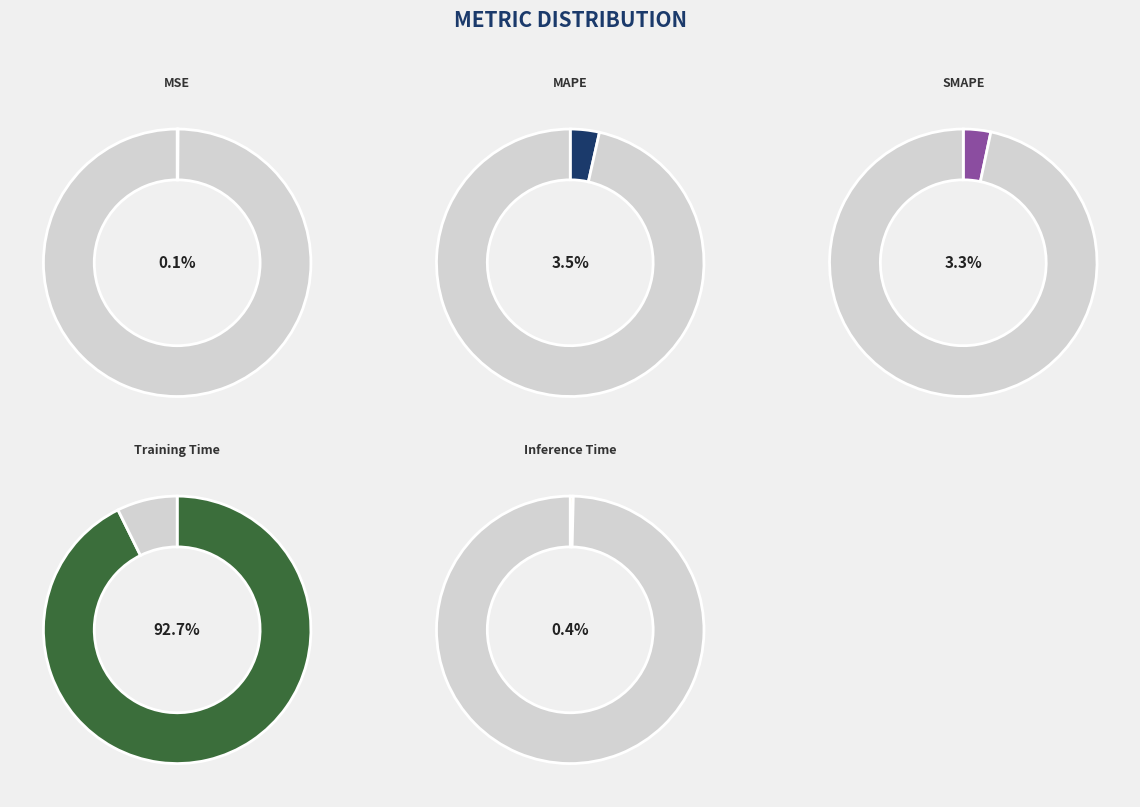

Is it true that Training Time is 79% of the pie?

False